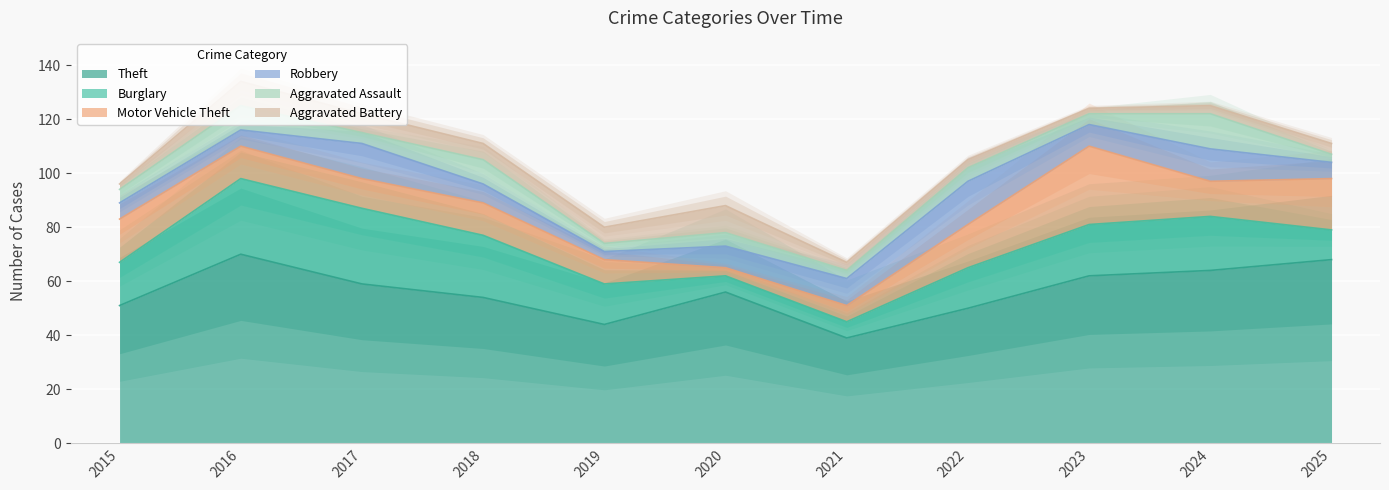

What is the difference between the maximum and minimum values in the Burglary series?

22